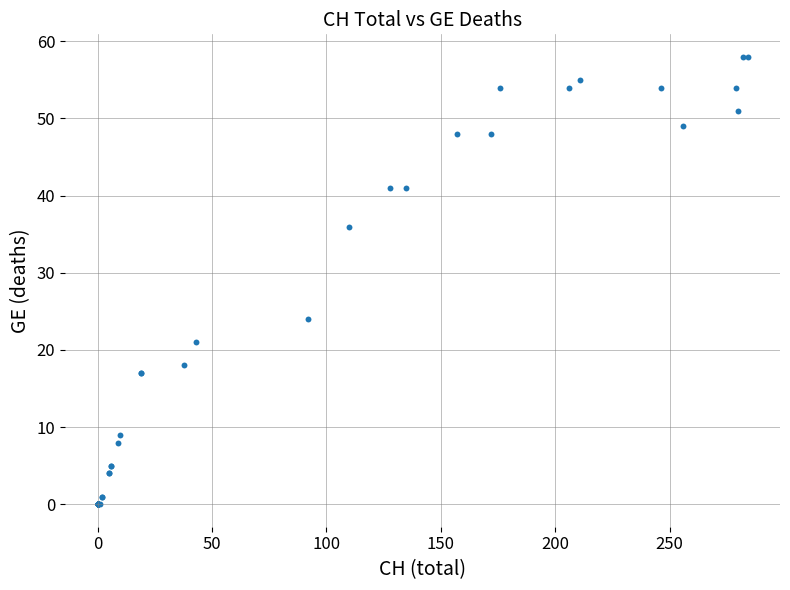

What Y value in the scatter plot is closest to 29?

24